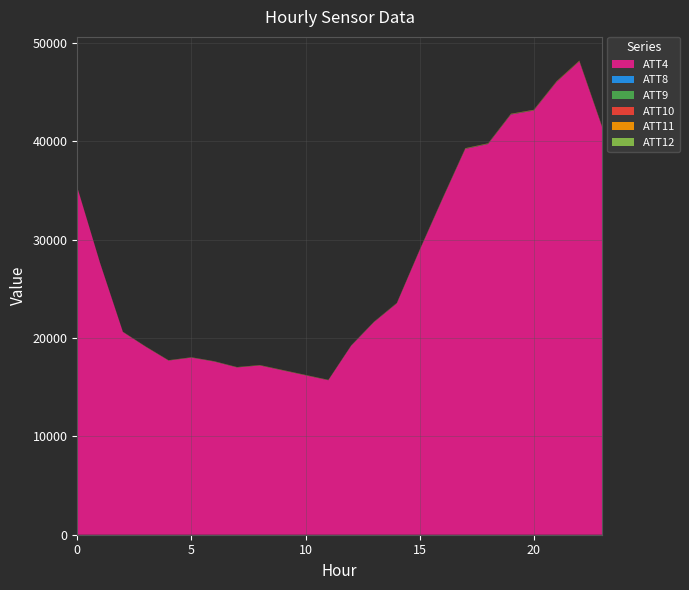

Reading left to right, what are all the values shown in this chart?

ATT4: 35300.0	27600.0	20600.0	19100.0	17700.0	18000.0	17600.0	17000.0	17200.0	16700.0	16200.0	15700.0	19200.0	21600.0	23500.0	28900.0	34100.0	39200.0	39700.0	42700.0	43100.0	46000.0	48100.0	41400.0
ATT8: 2.3	5.4	4.2	3.7	3.5	5.6	5.1	4.4	5.0	4.8	5.3	5.4	10.3	11.2	11.6	12.9	13.8	13.9	14.3	15.1	15.1	12.3	10.3	8.8
ATT9: 8.0	6.4	6.4	7.5	8.6	8.8	8.1	8.2	9.4	8.5	7.2	9.2	8.9	8.9	6.7	6.7	12.8	14.6	13.6	12.8	9.7	10.2	11.8	14.8
ATT10: 2.7	3.5	3.9	4.4	4.9	5.7	6.5	7.6	9.4	9.5	9.0	7.5	6.2	9.6	12.2	14.7	16.9	17.1	16.2	18.6	20.3	22.6	23.6	21.7
ATT11: 8.1	8.1	8.1	9.1	8.1	6.6	6.1	7.1	8.3	8.1	8.0	8.1	7.2	7.5	11.9	14.6	15.5	15.5	14.4	13.3	19.2	19.6	21.1	21.5
ATT12: 4.3	5.0	5.7	6.6	8.2	8.7	9.2	10.0	10.3	10.0	9.7	8.7	10.0	10.6	12.2	11.8	14.7	15.8	14.9	18.7	15.4	16.5	13.9	12.5